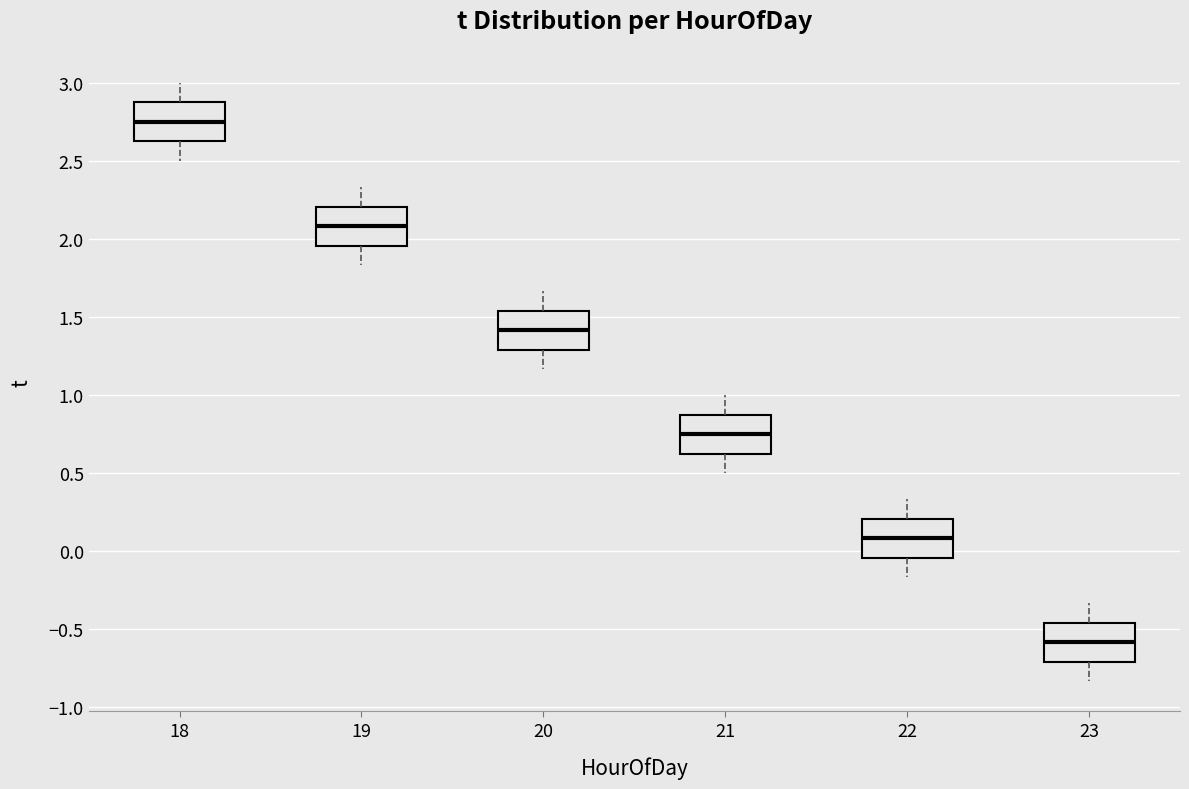

Where does the median line of the box at x = 22 sit on the y-axis? The values are not printed on the chart, so give them approximately, as read against the axis.

0.10